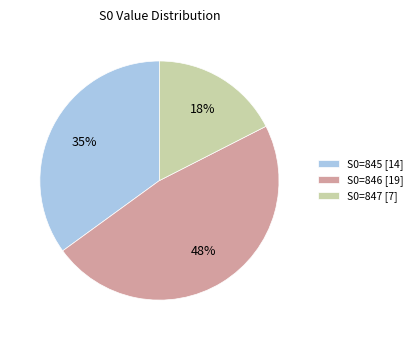

The S0=846 [19] slice represents 48% of the pie. True or false?

True